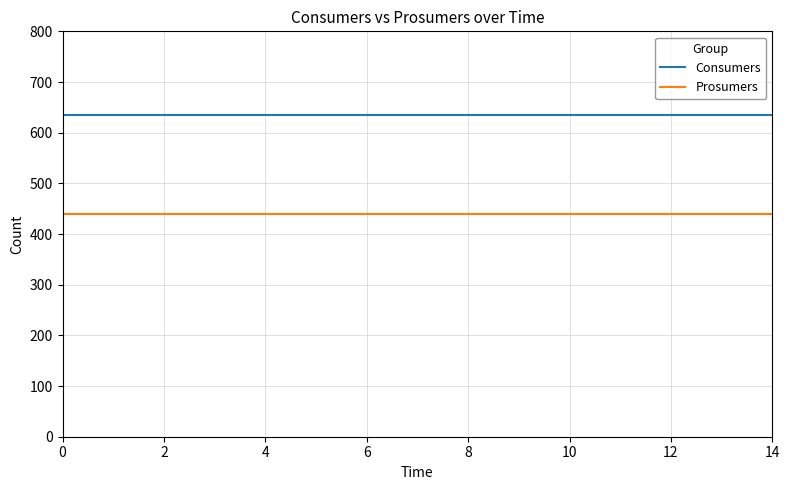

What is the minimum value for Prosumers?

440